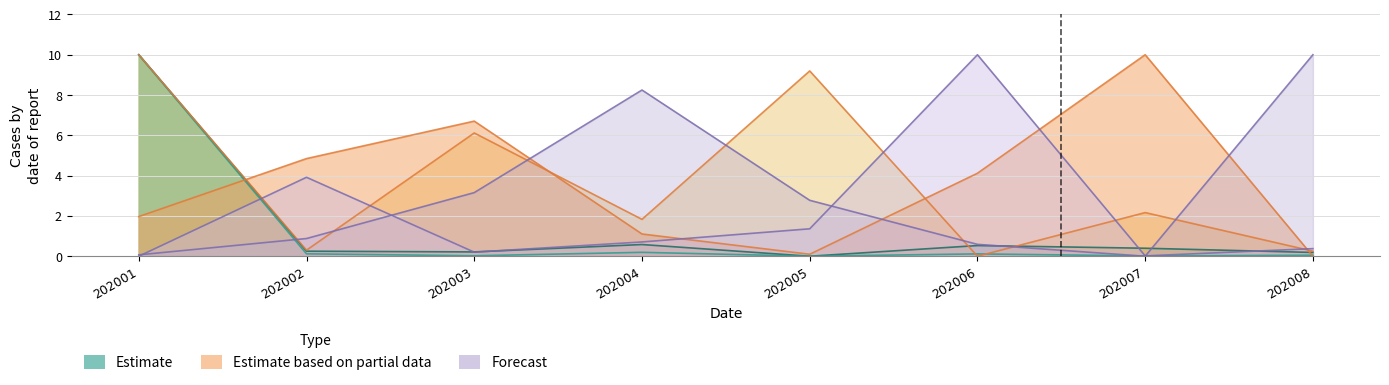

Reading right to left, what are all the values shown in this chart?

Estimate: 0.0	0.0	0.1	0.0	0.2	0.0	0.1	10.0
Estimate based on partial data: 0.0	10.0	4.1	0.1	1.1	6.7	4.8	2.0
Forecast: 0.4	0.0	10.0	1.4	0.7	0.2	3.9	0.0